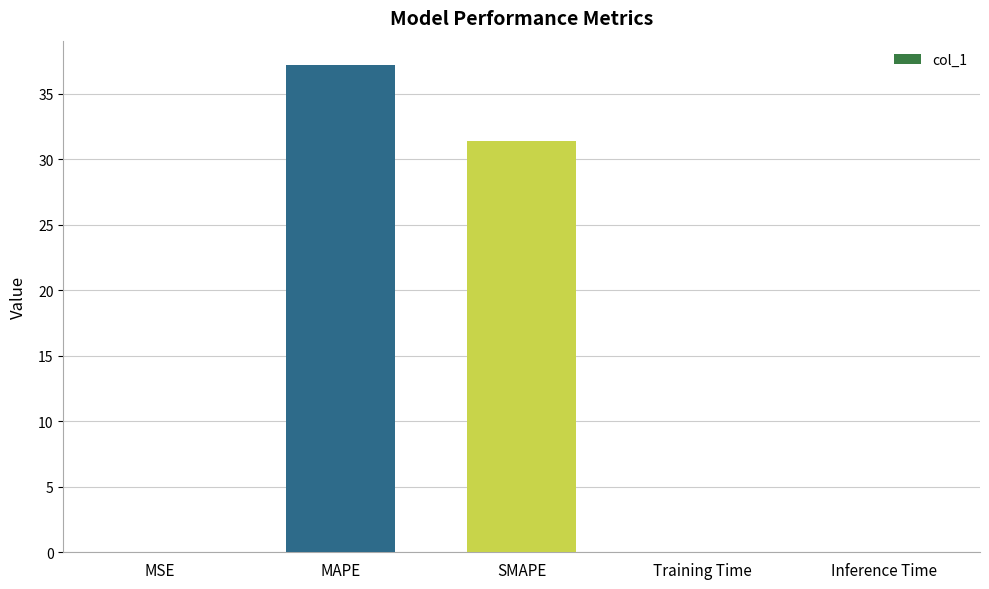

Where is the data nearest to the value 18?

SMAPE